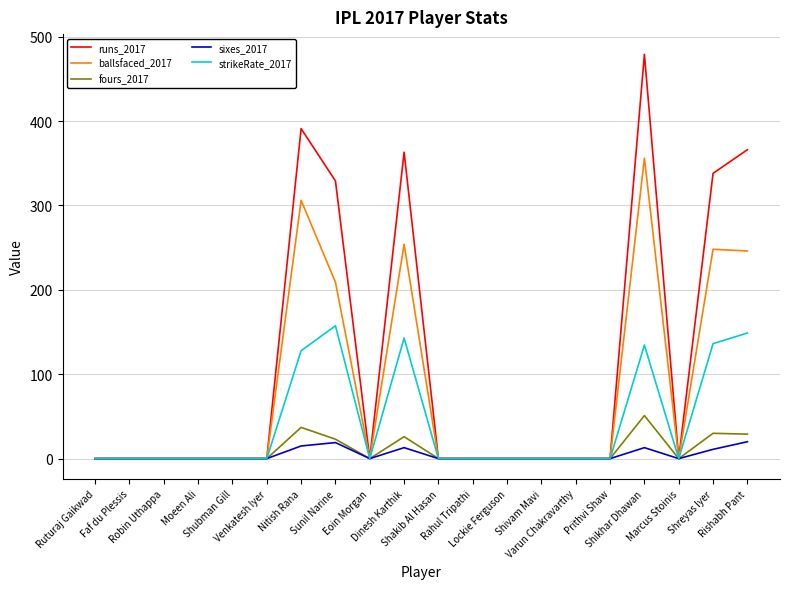

True or false: strikeRate_2017 has a value of 227.7 at Shreyas Iyer.

False